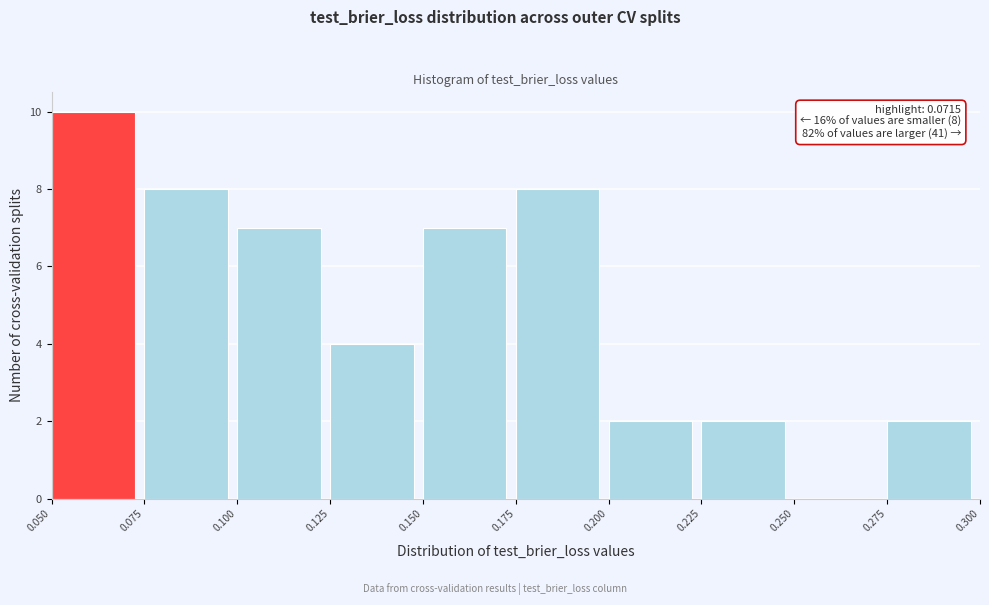

Which range on the x-axis has the tallest bar?

0.050 to 0.075